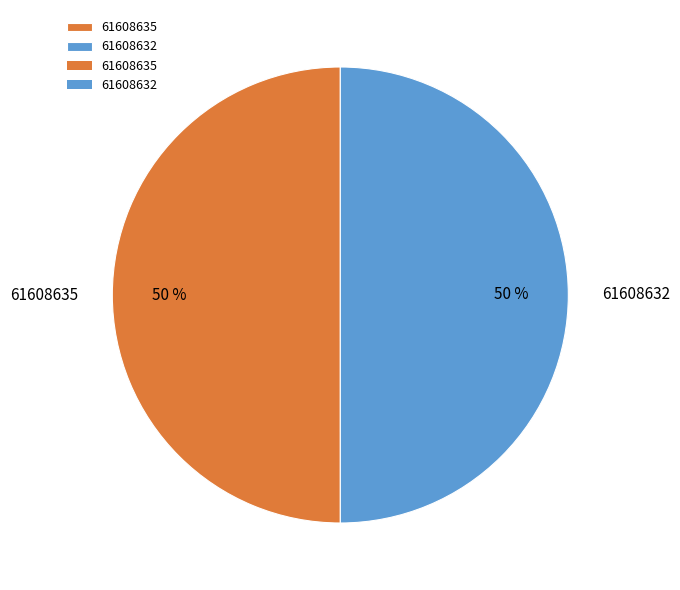

The 61608635 slice represents 65% of the pie. True or false?

False